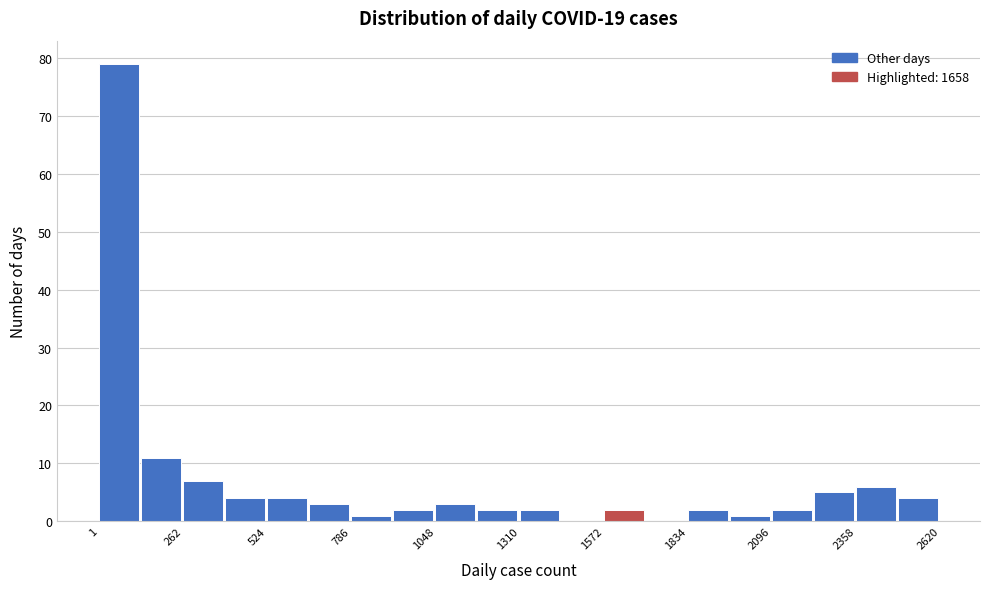

Around what value on the x-axis is the tallest bar? Give the approximate position of its centre, as read against the axis.

50